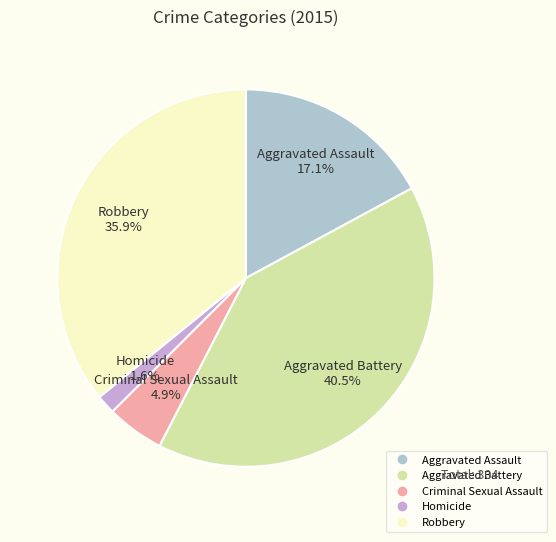

Between Criminal Sexual Assault and Homicide, which is larger?

Criminal Sexual Assault